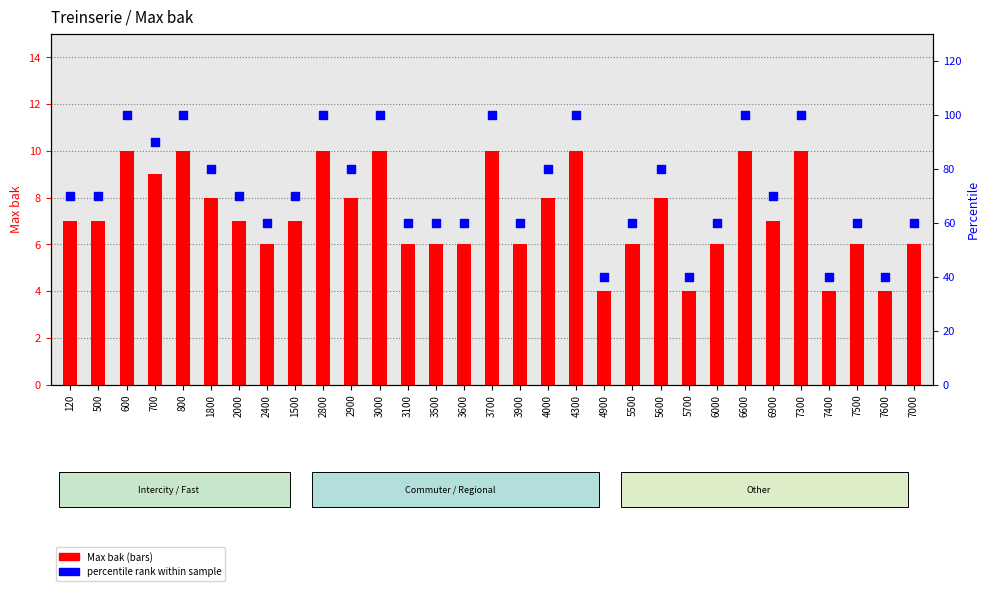

Which series has the widest spread of Y values?

percentile rank within sample